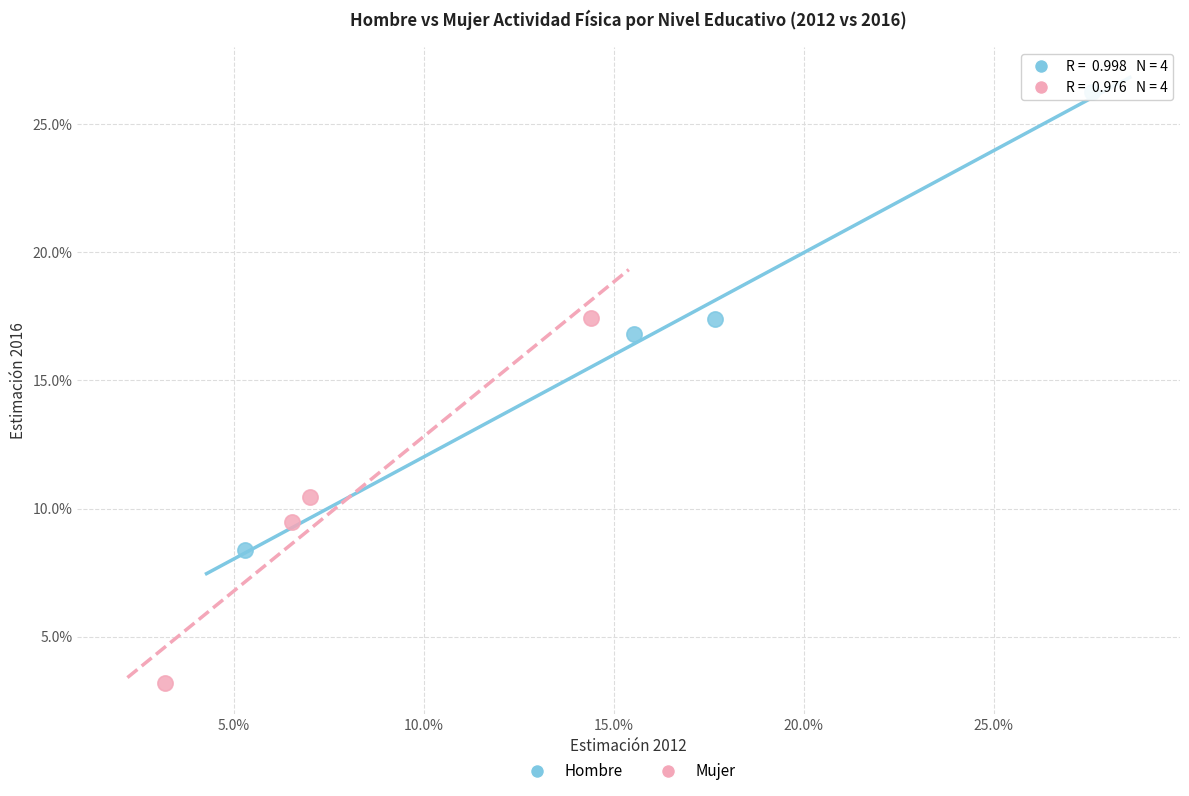

Which series reaches the maximum Y coordinate?

Hombre